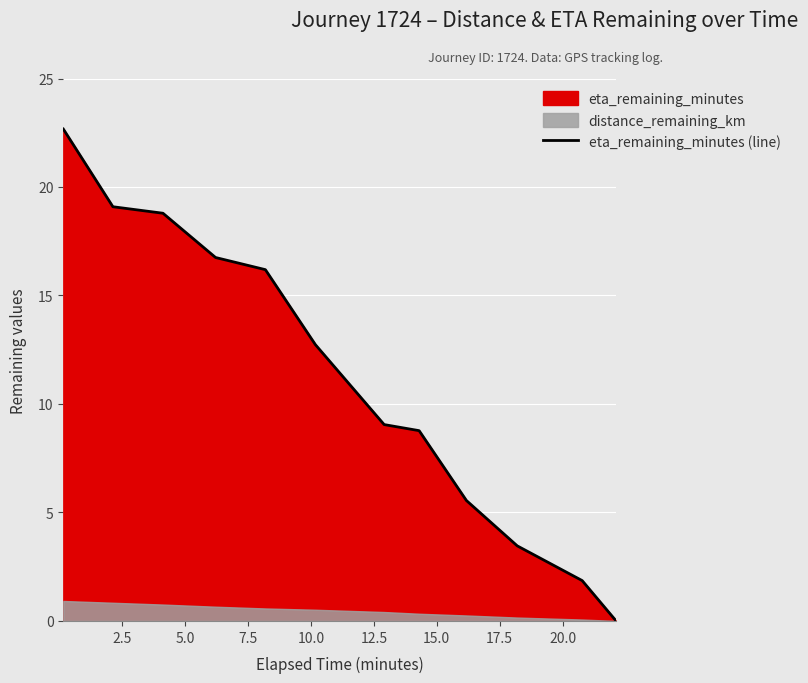

Reading left to right, list all the values displayed in this chart.

22.7	19.1	18.8	16.8	16.2	12.7	9.1	8.8	5.5	3.5	1.9	0.0